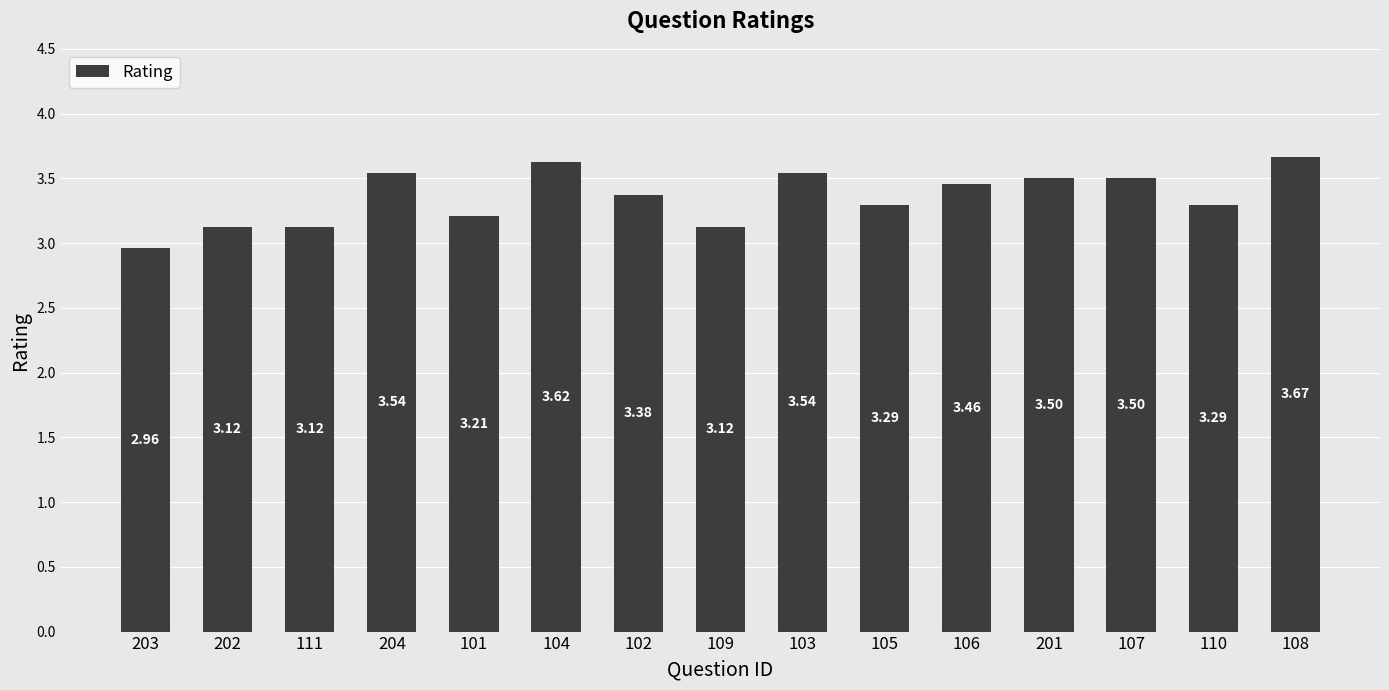

What is the sum of all values?

50.3